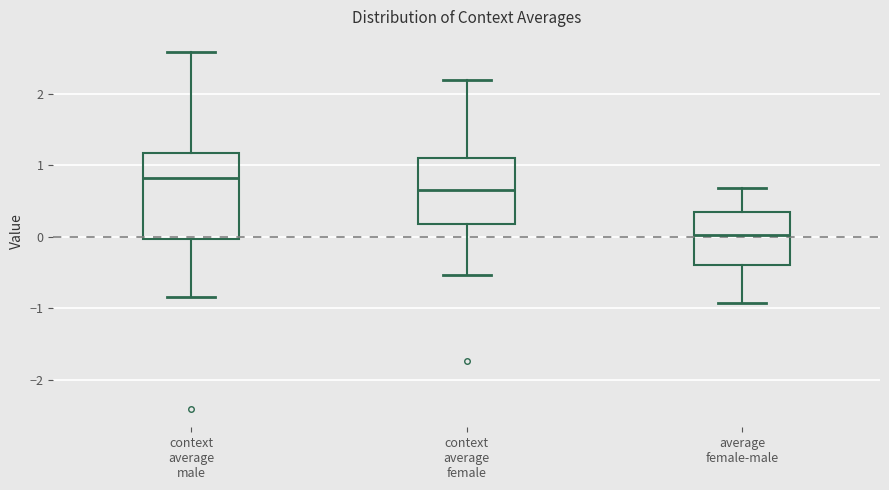

Which box is the tallest, from its lower edge to its upper edge?

context average male